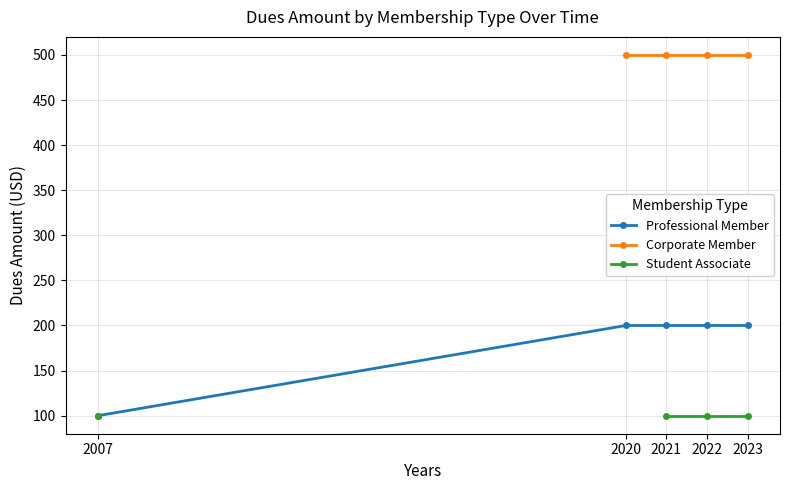

The value of Corporate Member at 2021 is 500.0. True or false?

True